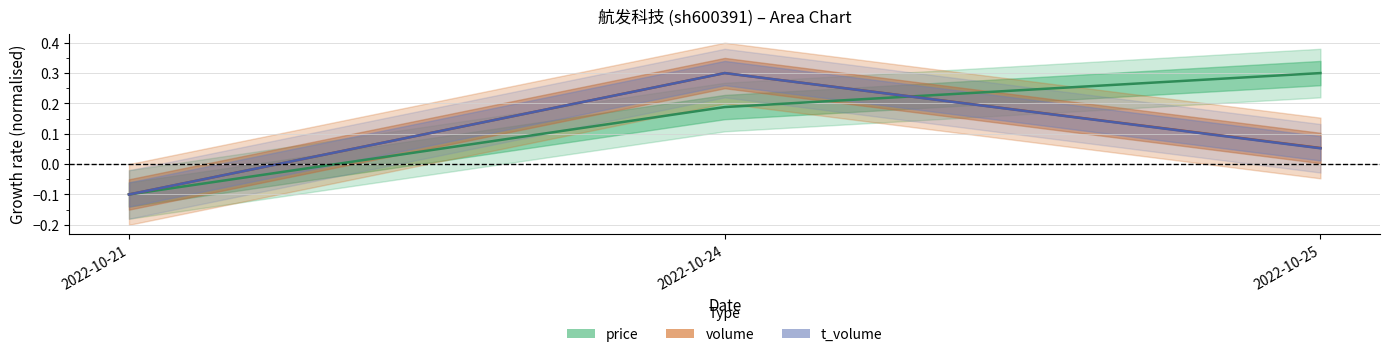

Which category has the highest value in the volume series?

2022-10-24